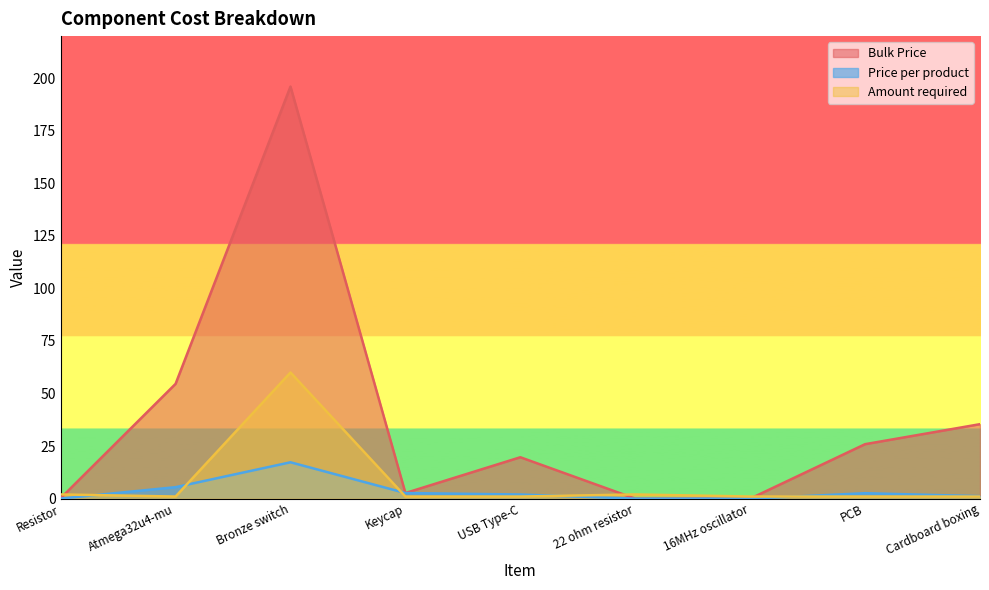

True or false: Bulk Price and Price per product cross at least once.

False